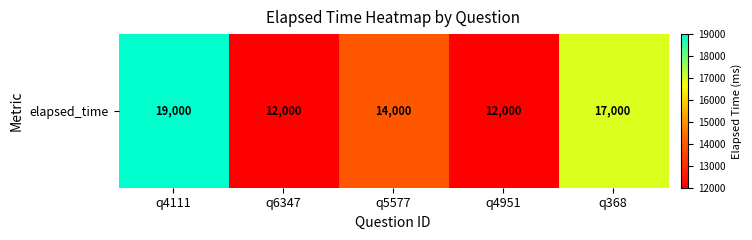

What is the smallest value displayed?

12000